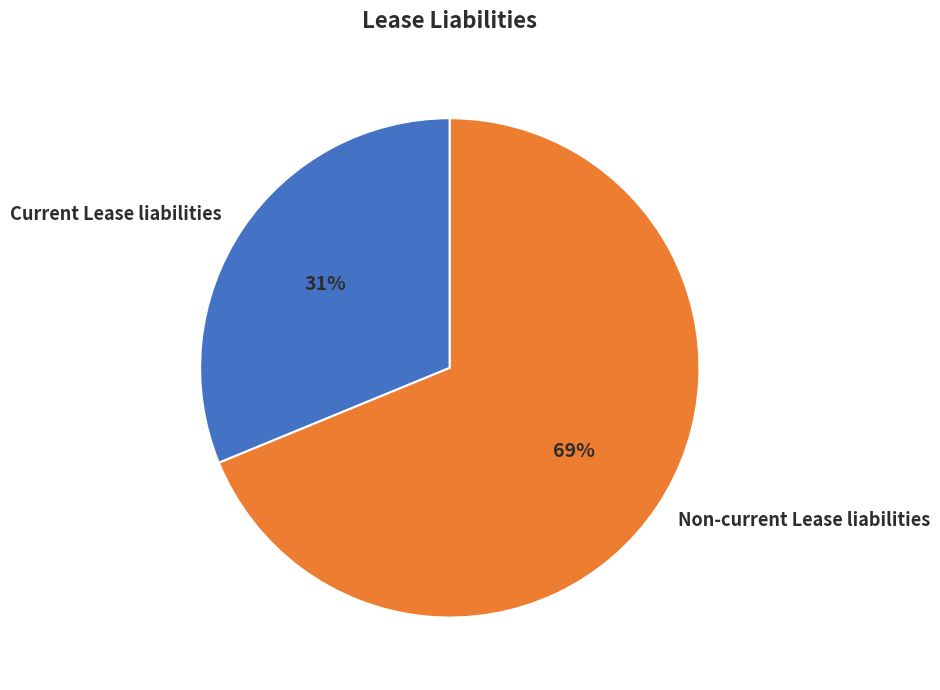

To the nearest percent, what portion does Non-current Lease liabilities represent?

69%